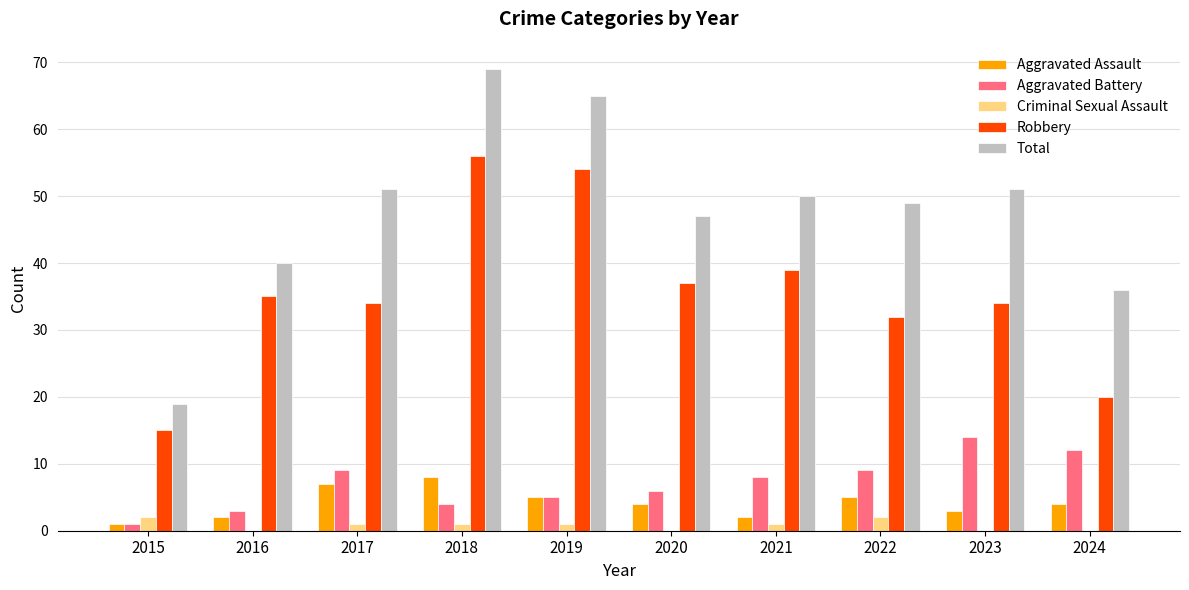

What is the sum of all Criminal Sexual Assault values?

8